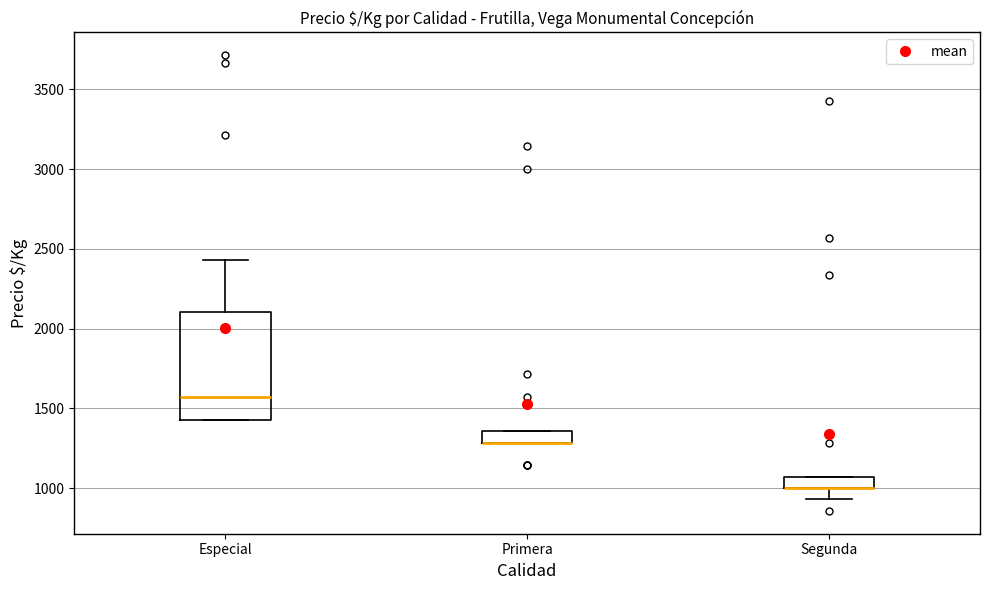

Where does the upper whisker of the box for Especial end on the y-axis? The values are not printed on the chart, so give them approximately, as read against the axis.

2450